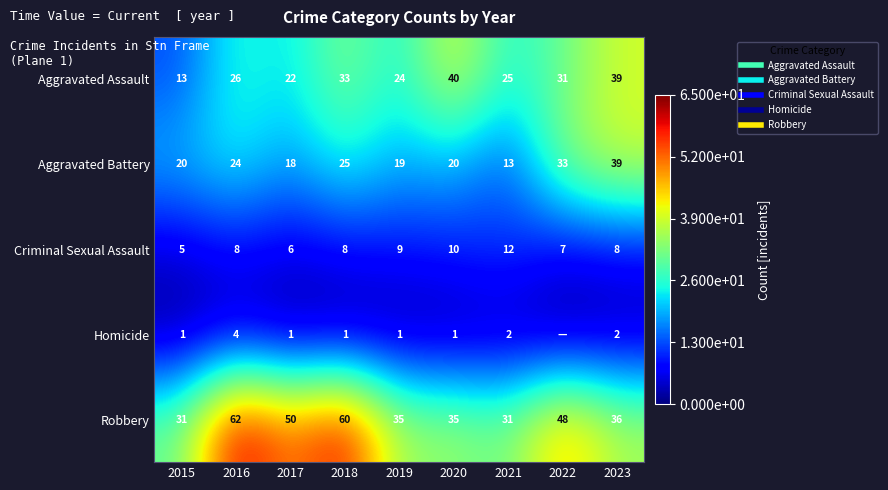

Between 2015 and 2017, which series saw the biggest shift?

Robbery